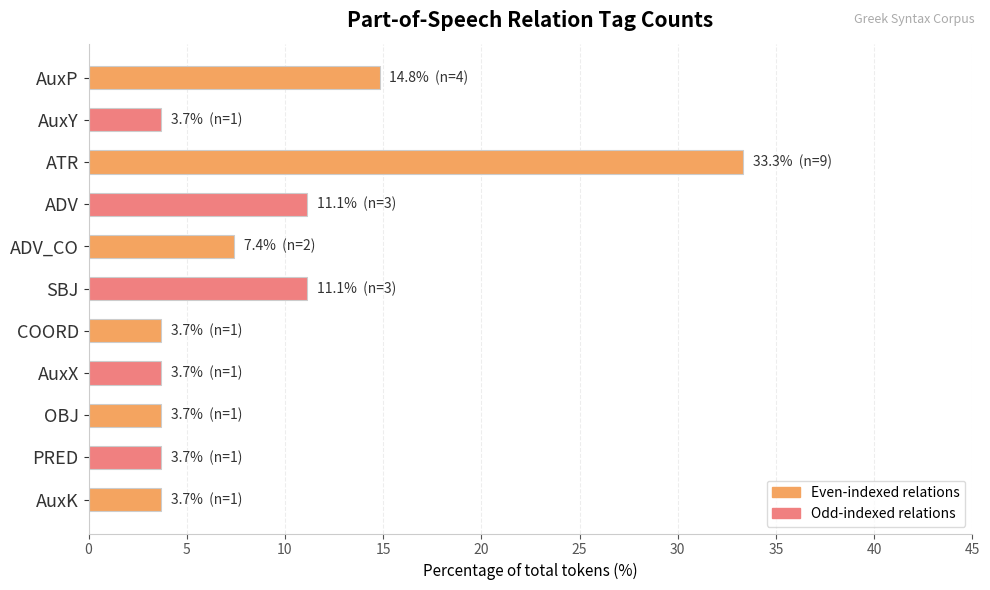

Are the bars grouped side by side (vs. stacked)?

No